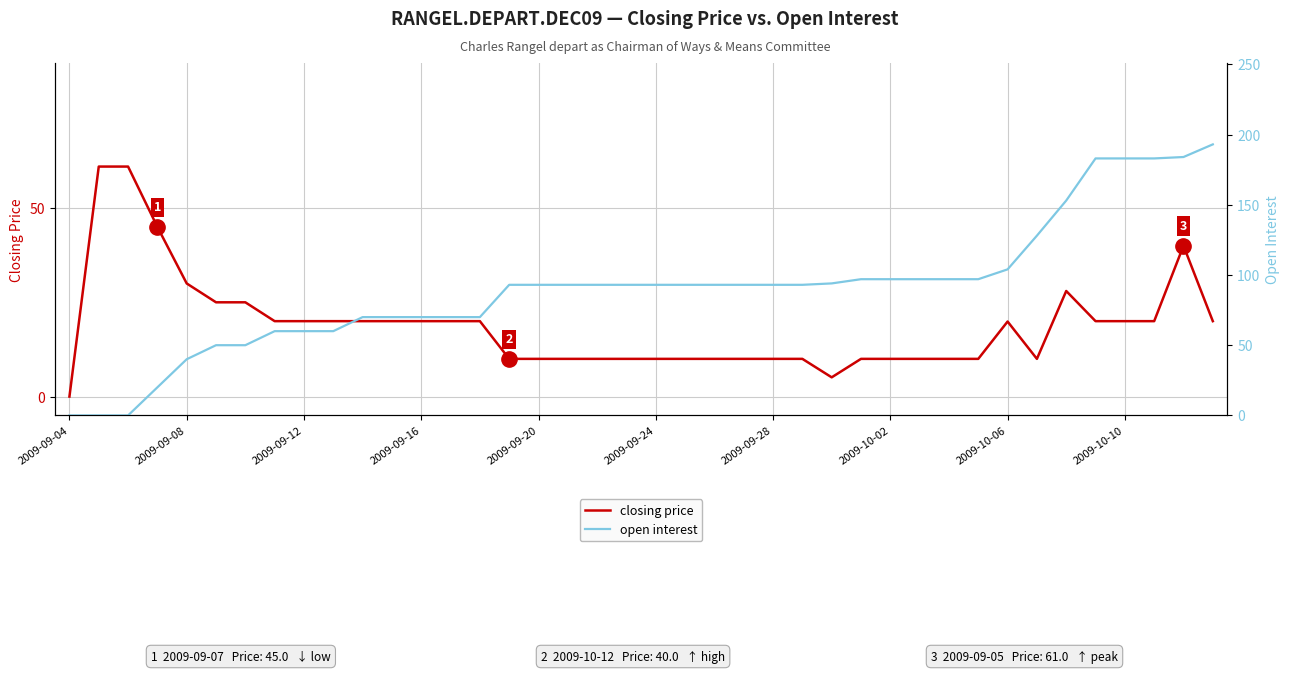

What is the greatest value displayed?

193.0